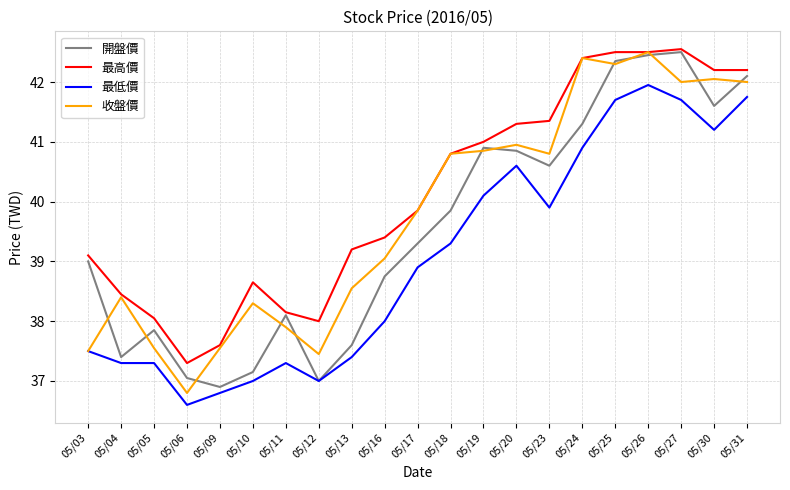

Is the value of 最高價 at 05/18 greater than the value of 開盤價 at 05/05?

Yes